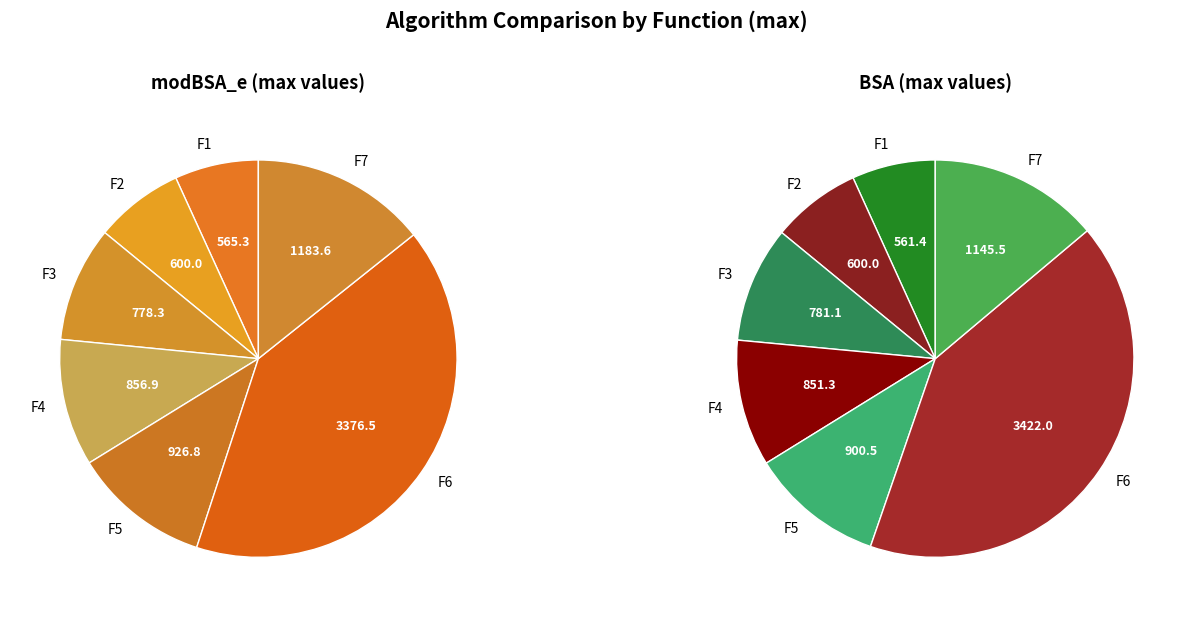

What percentage is NOT represented by F6?

59.3%